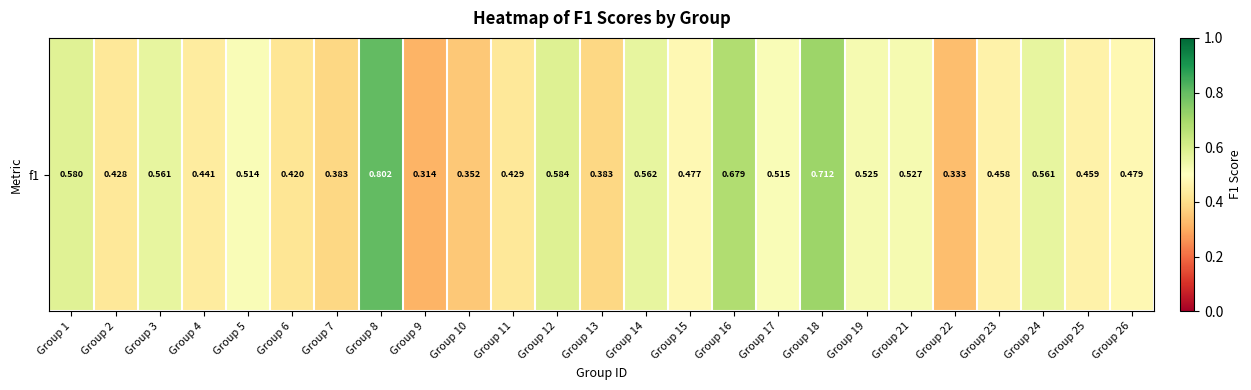

What is the sum of the values at Group 14 and Group 23?

1.0